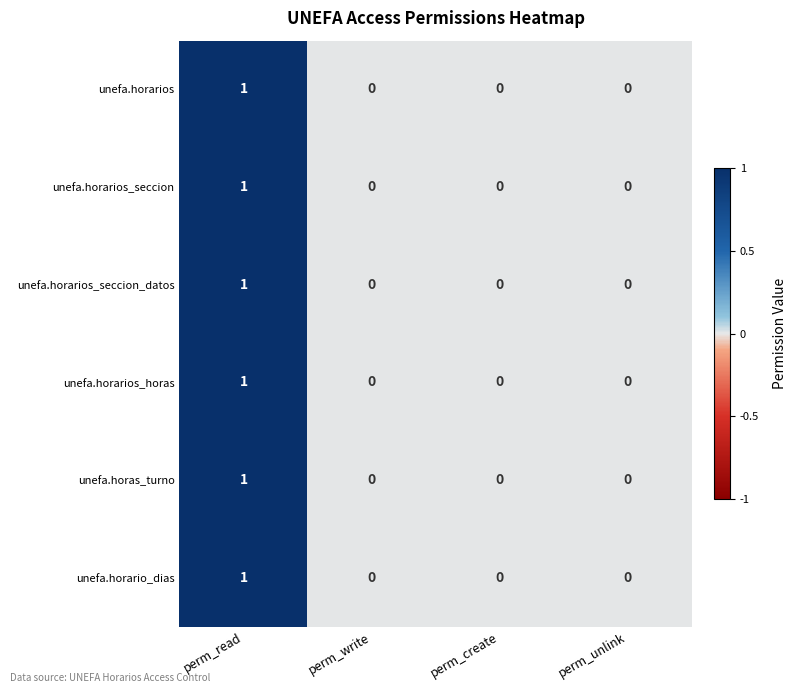

The value of unefa.horas_turno at perm_write is -1. True or false?

False